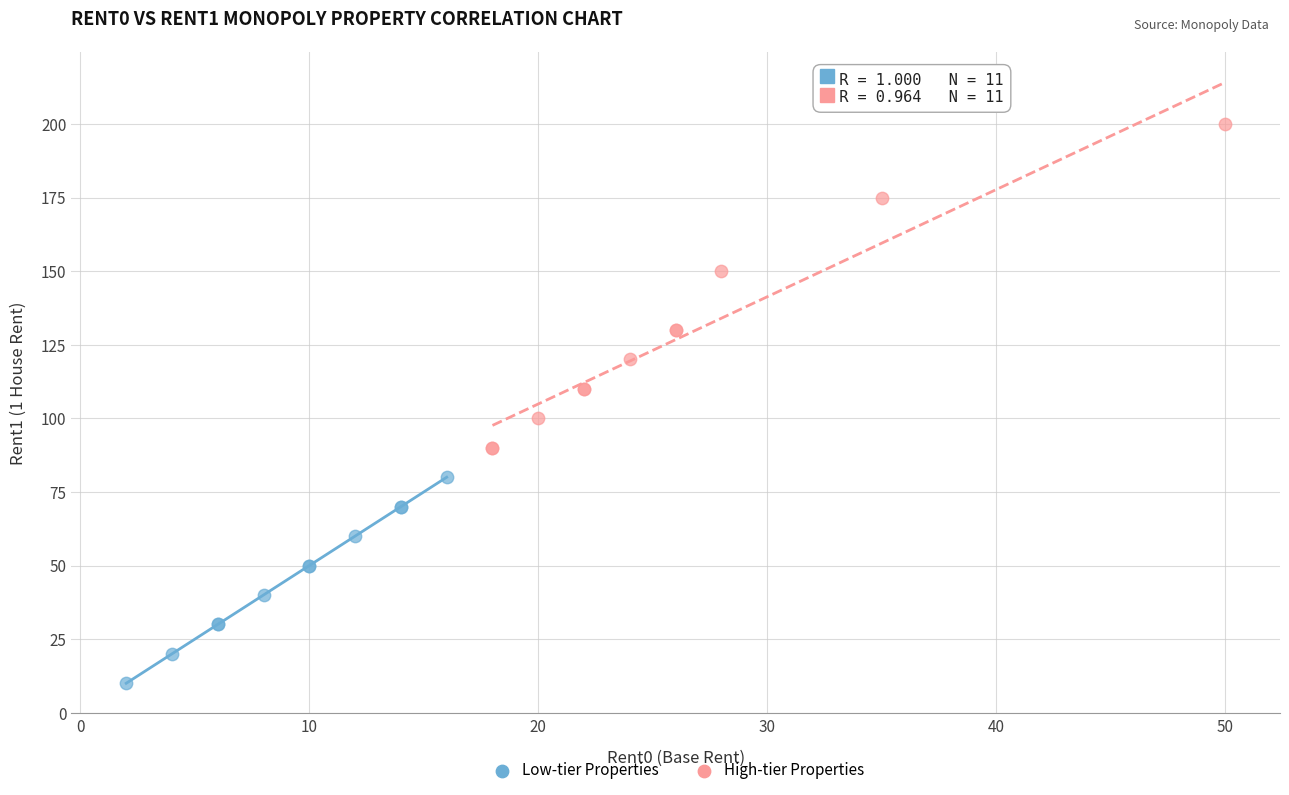

Which series reaches the maximum Y coordinate?

High-tier Properties